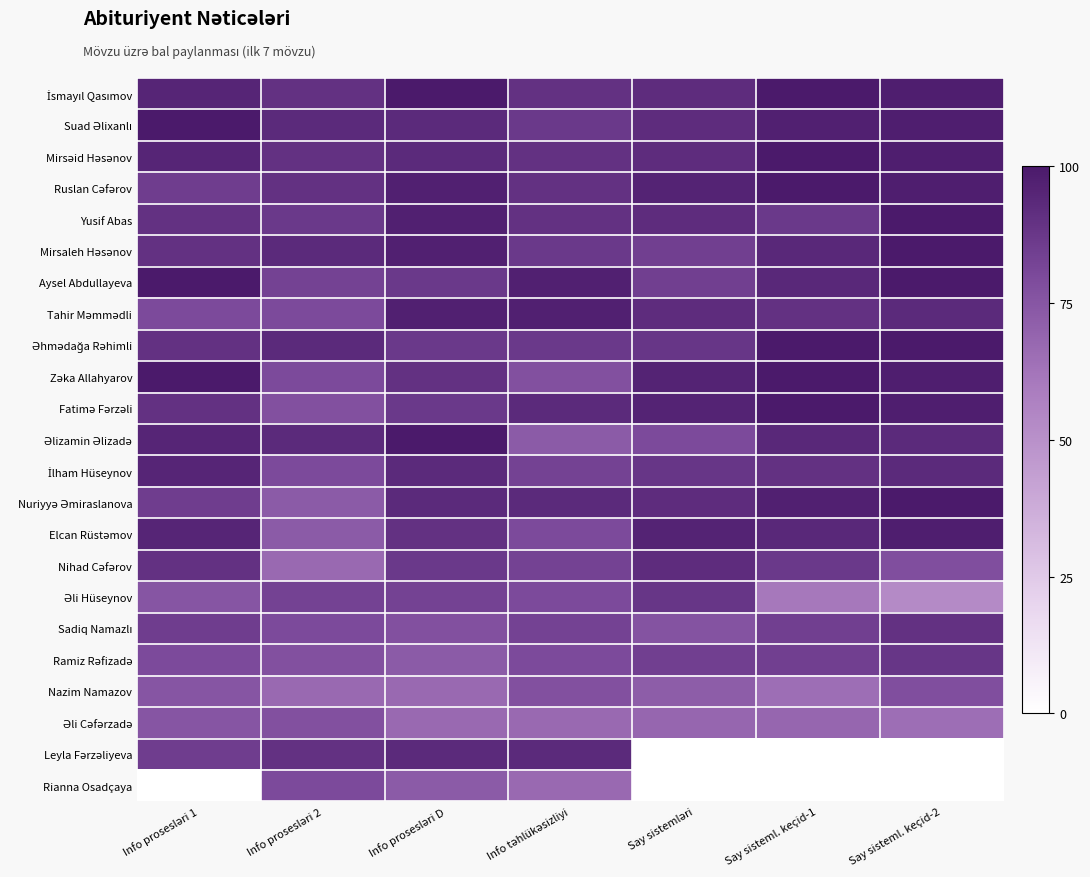

At Info prosesləri 1, list the series in order from largest to smallest.

Suad Əlixanlı, Aysel Abdullayeva, Zəka Allahyarov, İsmayıl Qasımov, Mirsəid Həsənov, Əlizamin Əlizadə, İlham Hüseynov, Elcan Rüstəmov, Yusif Abas, Mirsaleh Həsənov, Əhmədağa Rəhimli, Fatimə Fərzəli, Nihad Cəfərov, Ruslan Cəfərov, Nuriyyə Əmiraslanova, Sadiq Namazlı, Leyla Fərzəliyeva, Tahir Məmmədli, Ramiz Rəfizadə, Əli Hüseynov, Nazim Namazov, Əli Cəfərzadə, Rianna Osadçaya